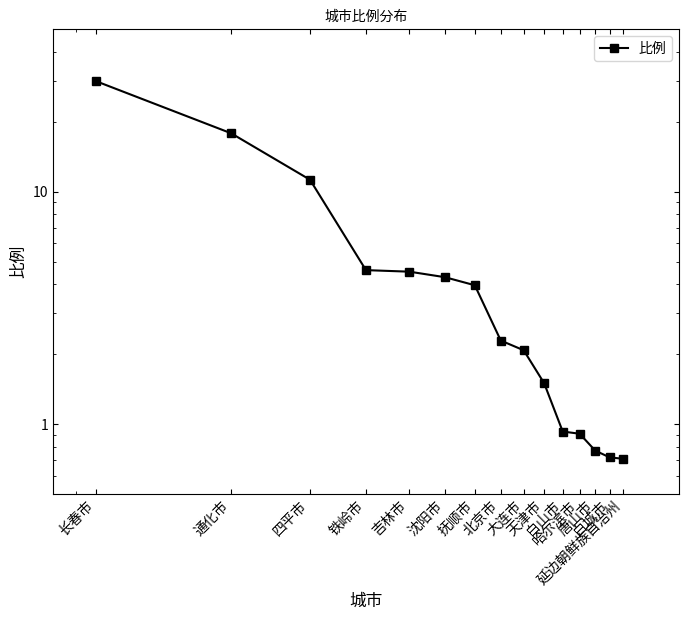

What is the change in value from 四平市 to 天津市?

-9.8